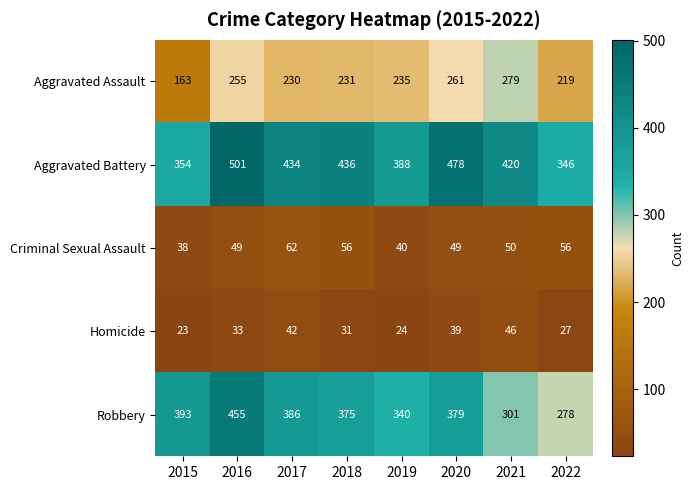

What is the greatest value displayed?

501